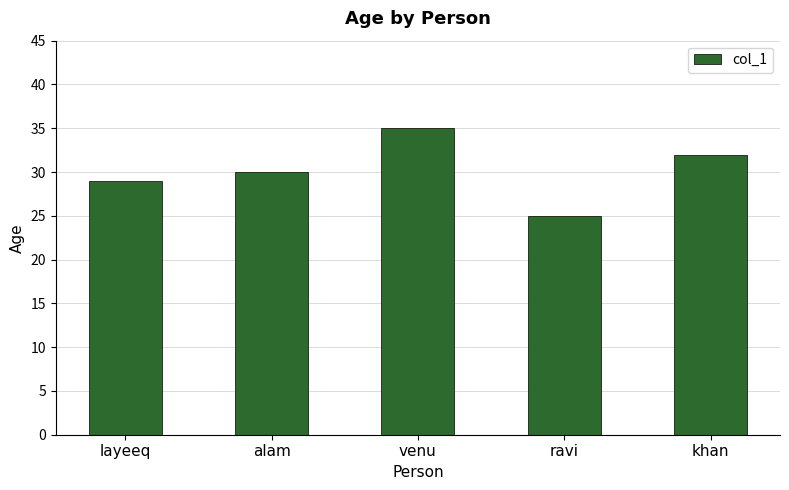

The value at khan is 42. True or false?

False